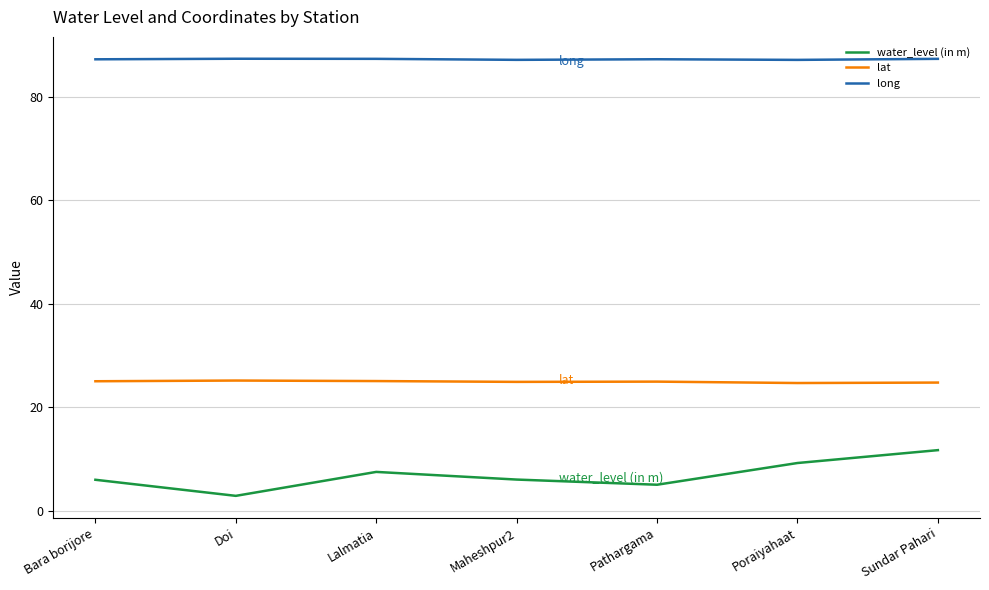

What is the maximum value for long?

87.4